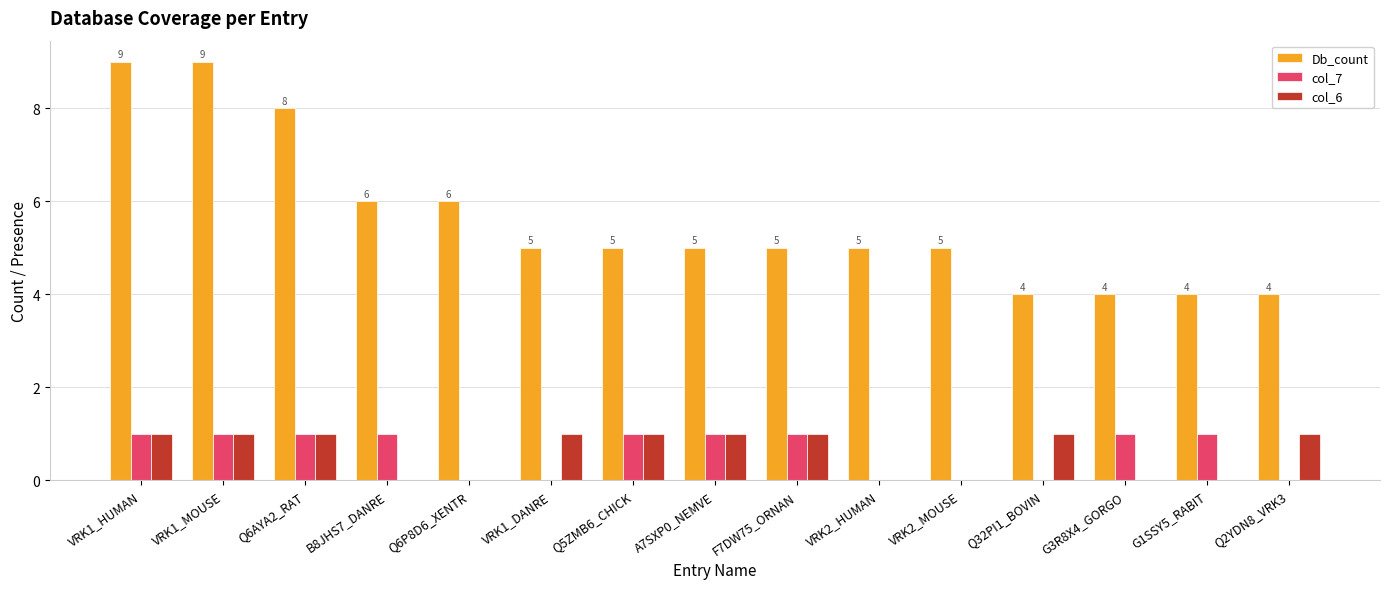

Reading right to left, list all the values displayed in this chart.

Db_count: 4	4	4	4	5	5	5	5	5	5	6	6	8	9	9
col_7: 0	1	1	0	0	0	1	1	1	0	0	1	1	1	1
col_6: 1	0	0	1	0	0	1	1	1	1	0	0	1	1	1